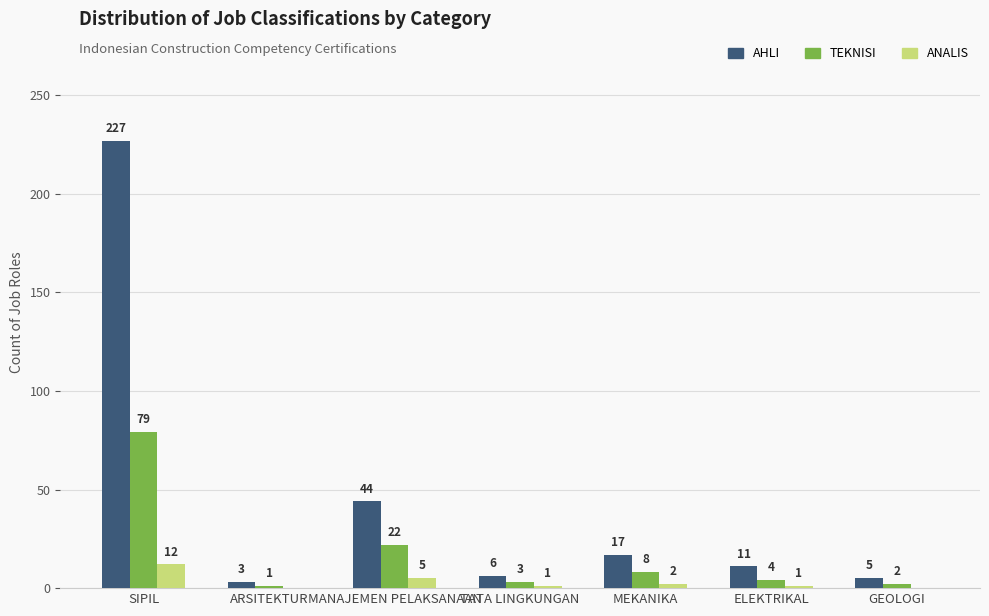

What is the sum of the ANALIS values at ELEKTRIKAL and MANAJEMEN PELAKSANAAN?

6